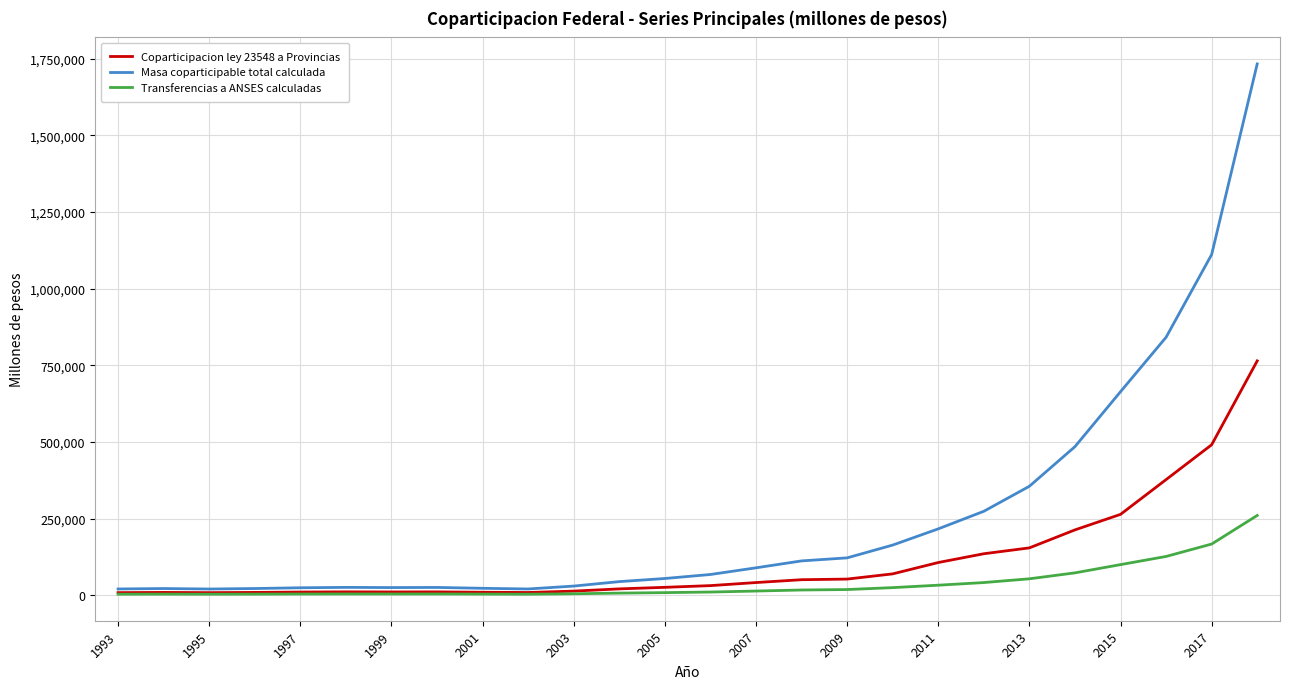

Which series has the largest range (max minus min)?

Masa coparticipable total calculada